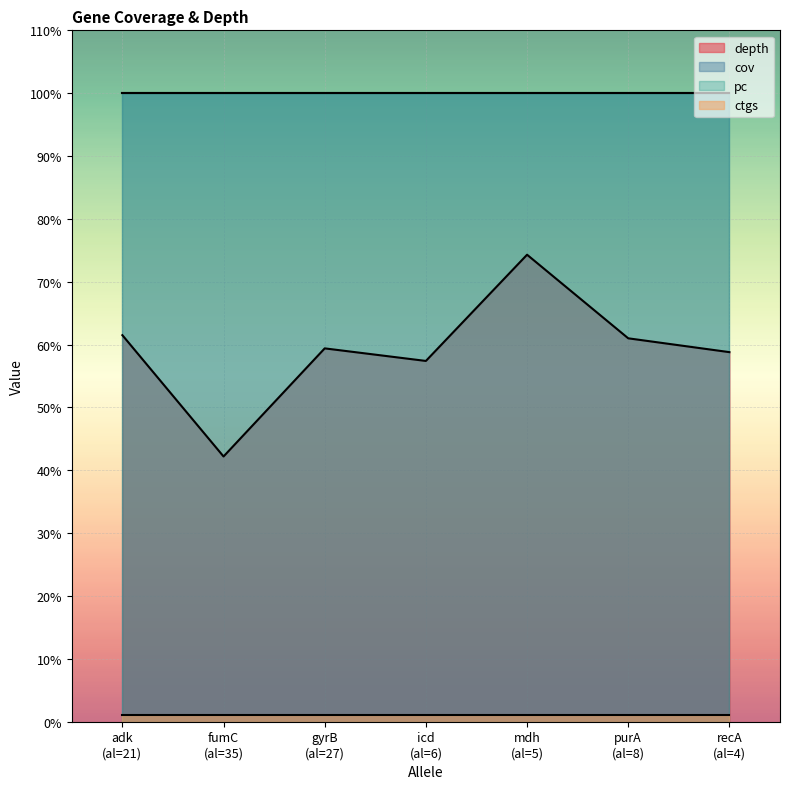

At how many categories does at least one series exceed 32?

7